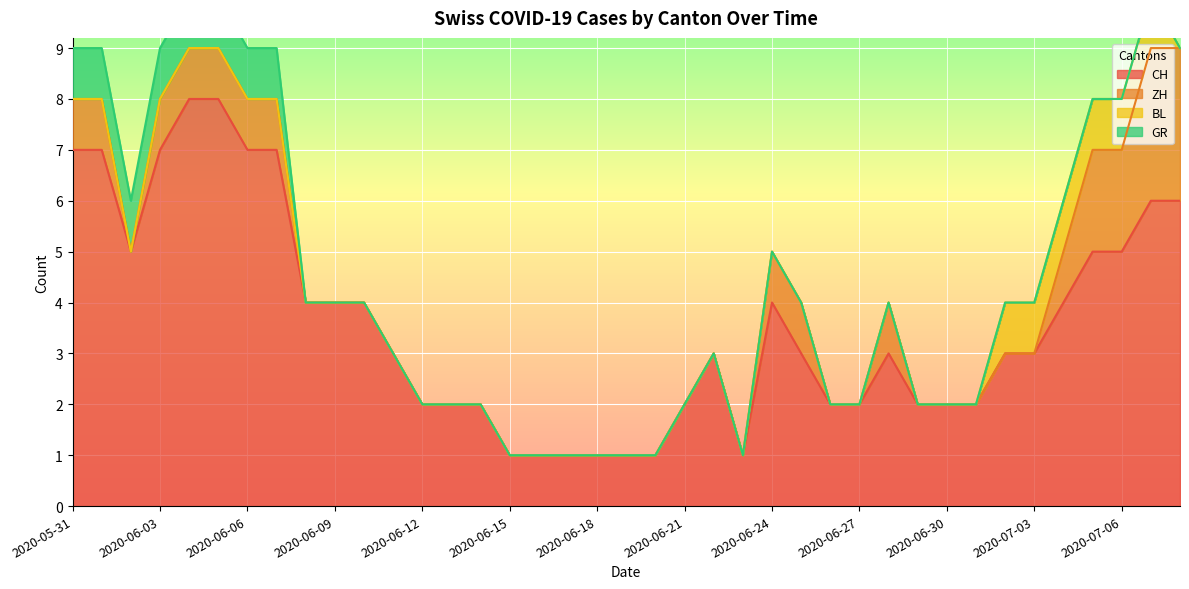

What is the difference between the ZH values at 2020-06-28 and 2020-06-02?

1